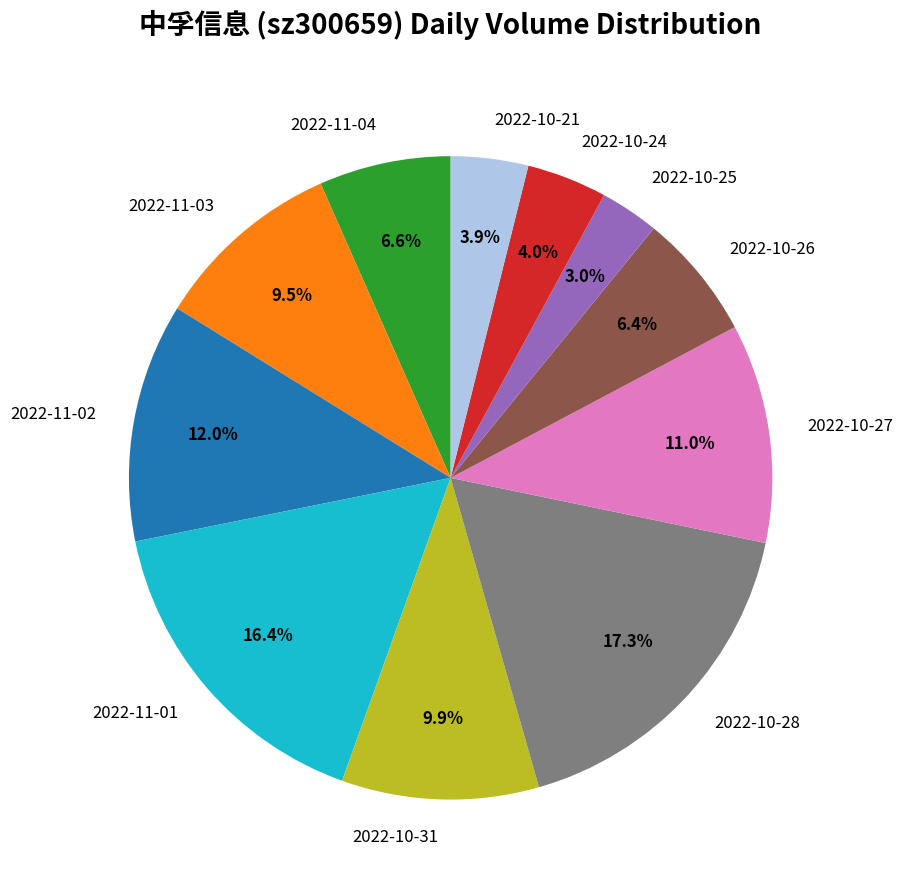

Which slice is the smallest?

2022-10-25